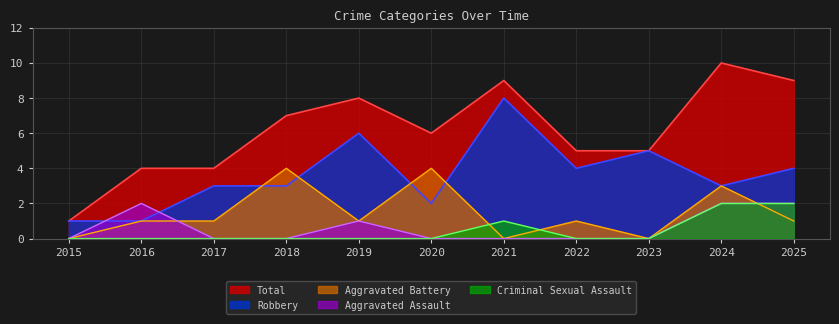

The value of Total at 2018 is 2. True or false?

False